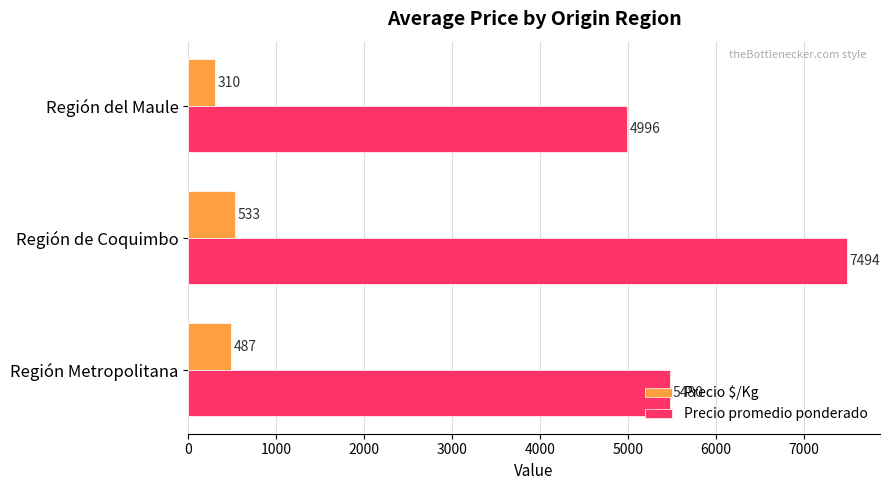

Count the number of data series in this chart.

2